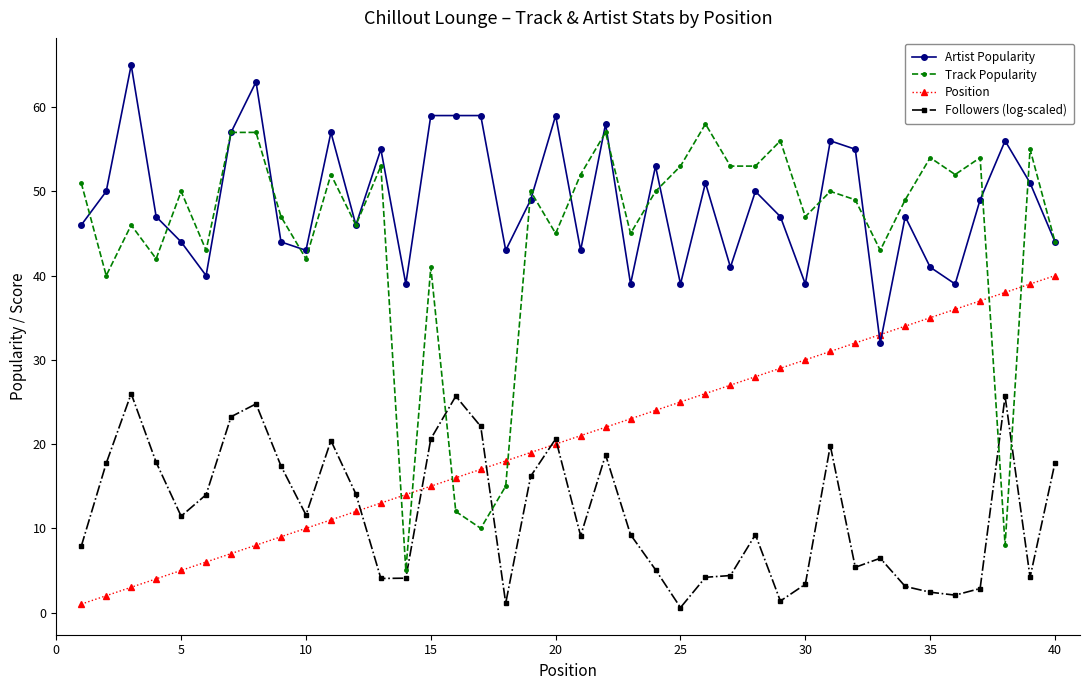

What is the highest value of the Position series?

40.0